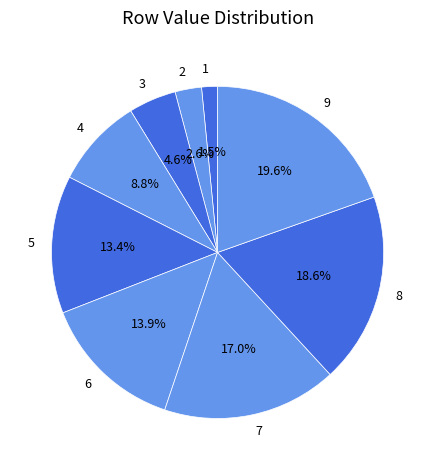

How many slices are in this pie chart?

9